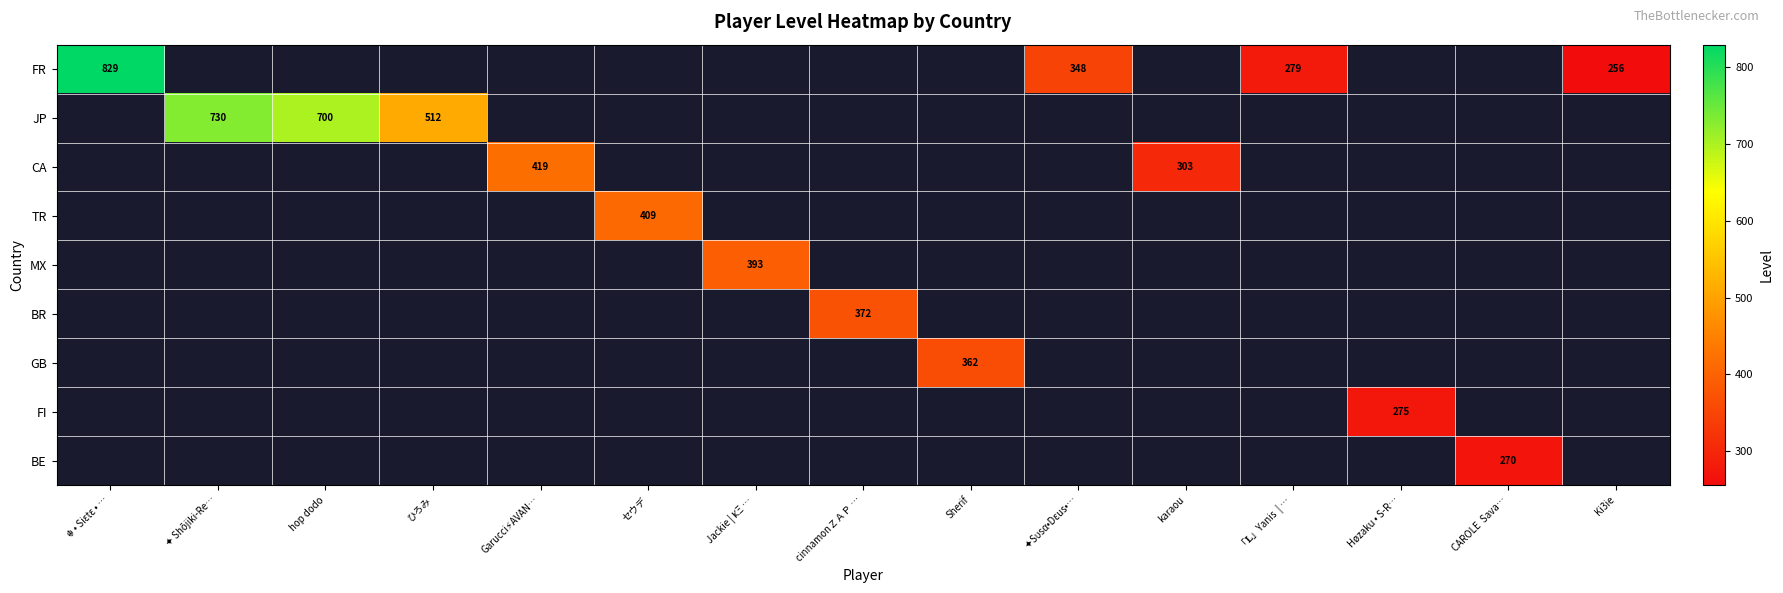

How many distinct data groups are displayed?

9